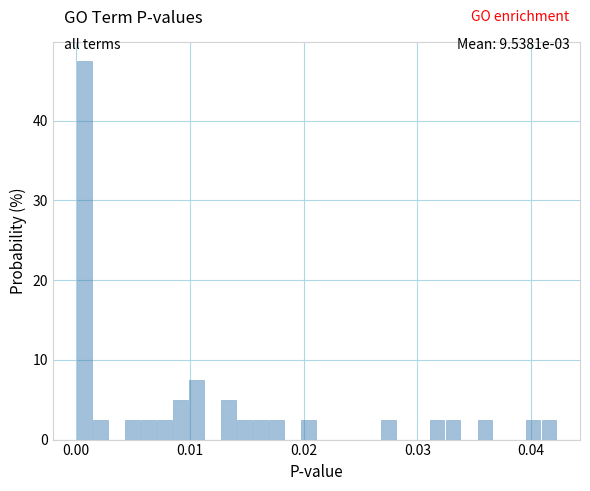

Read against the x-axis, roughly where is the centre of the tallest bar?

0.001